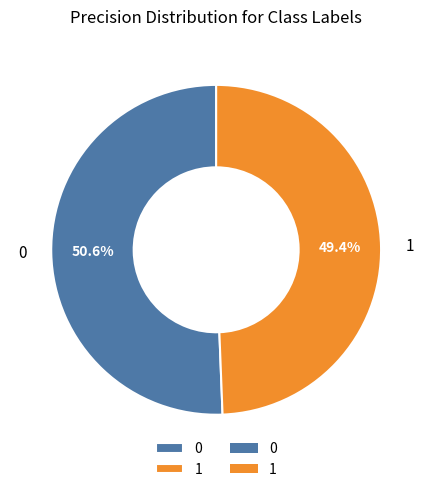

True or false: 1 accounts for 49% of the total.

True